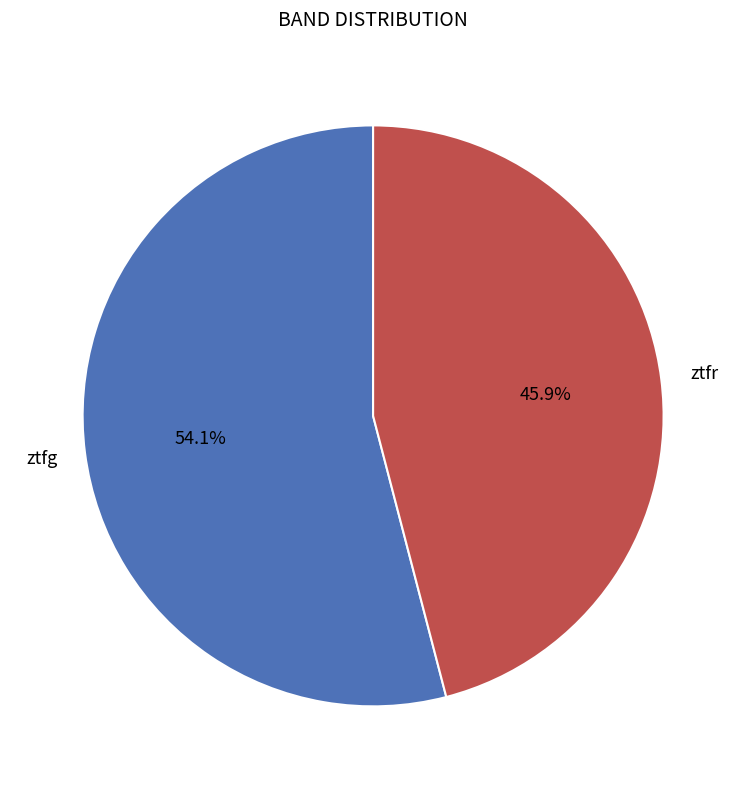

Does any single category account for the majority?

Yes